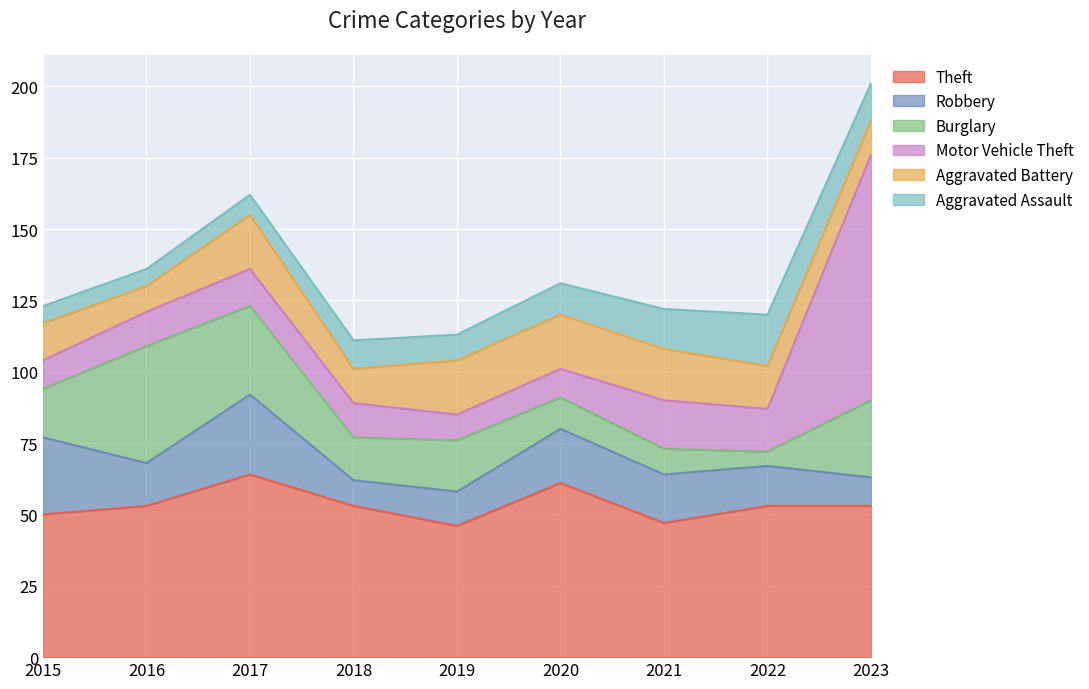

Where does the Aggravated Assault series first go above 10?

2020